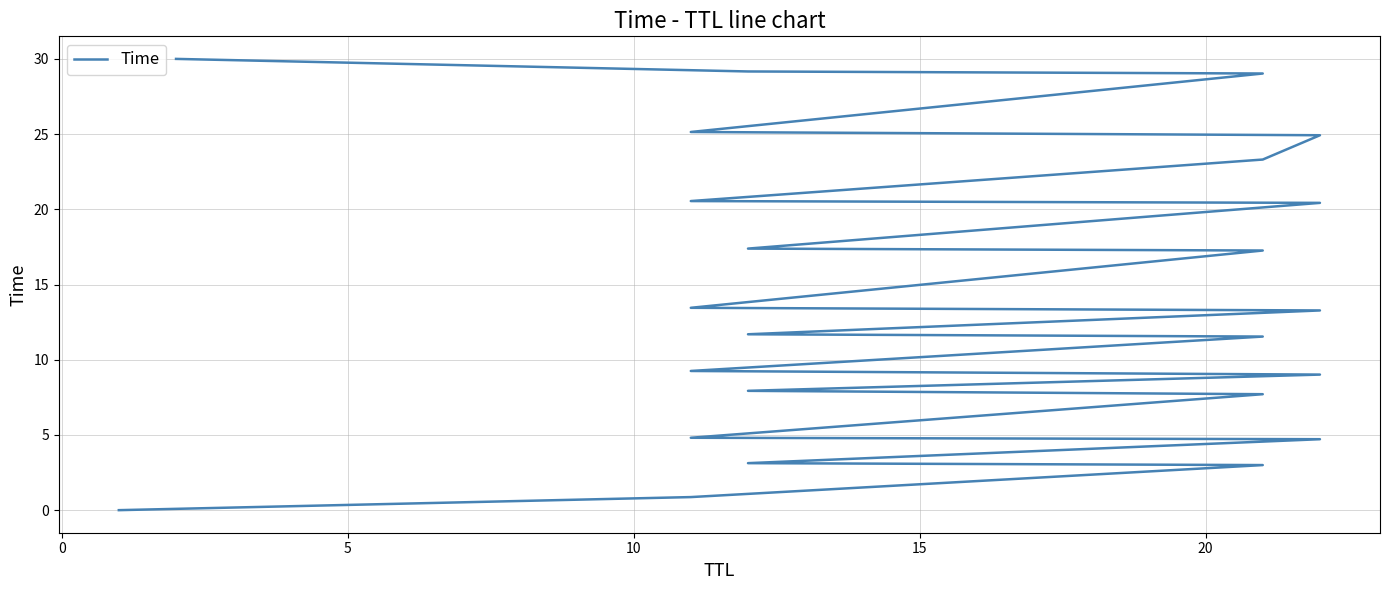

The value at 0 is 1.3. True or false?

False